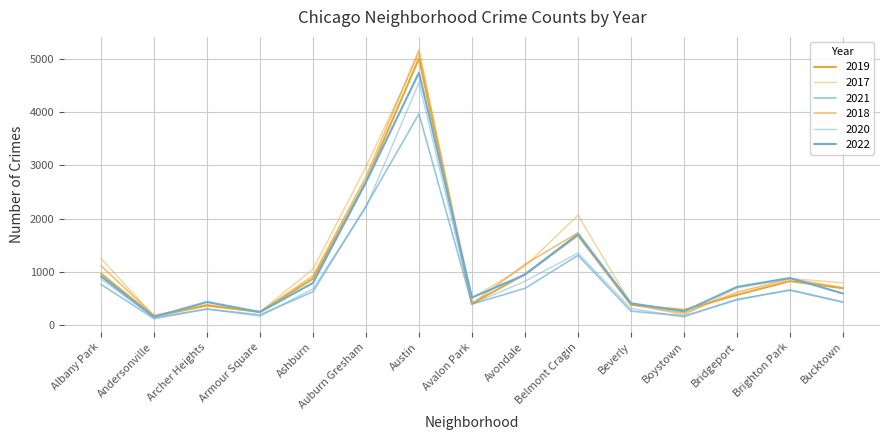

Is it true that 2019 equals 452 at Boystown?

False